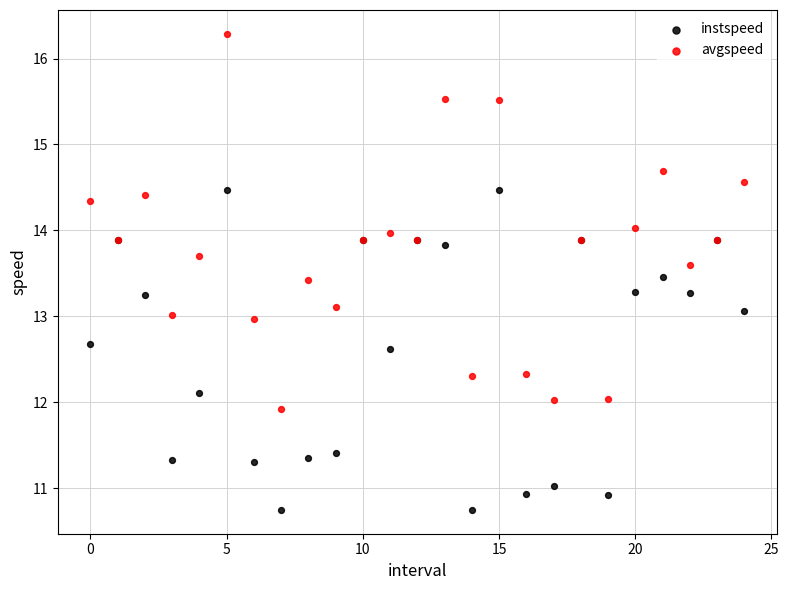

Which series has the largest Y range (max minus min)?

avgspeed